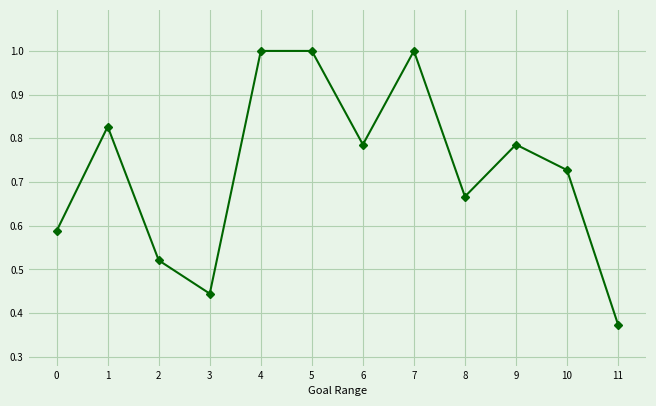

True or false: the data shows 1.0 at 8.

False